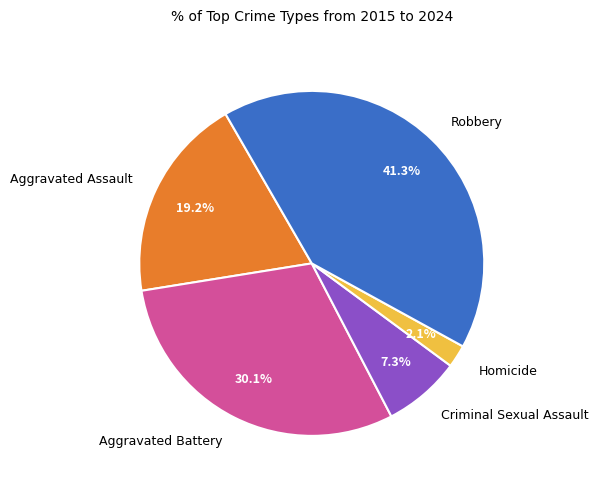

Rank the categories by value from lowest to highest.

Homicide, Criminal Sexual Assault, Aggravated Assault, Aggravated Battery, Robbery